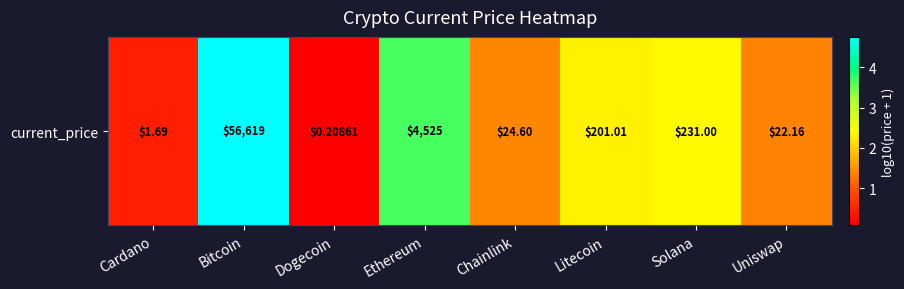

At which category does the chart reach its peak across all series?

Bitcoin